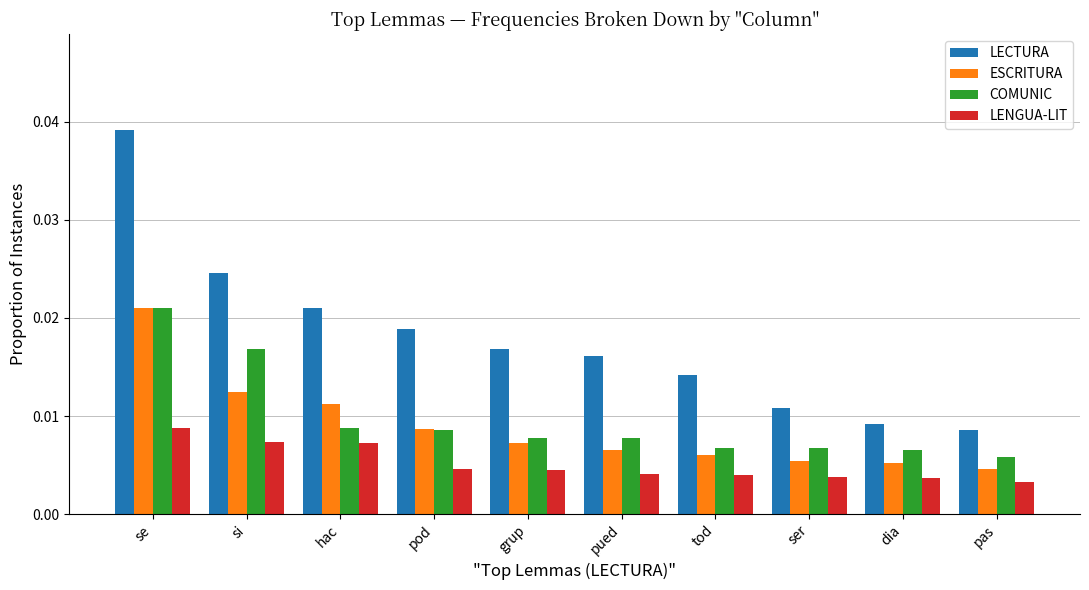

Which category has the highest value in the ESCRITURA series?

se